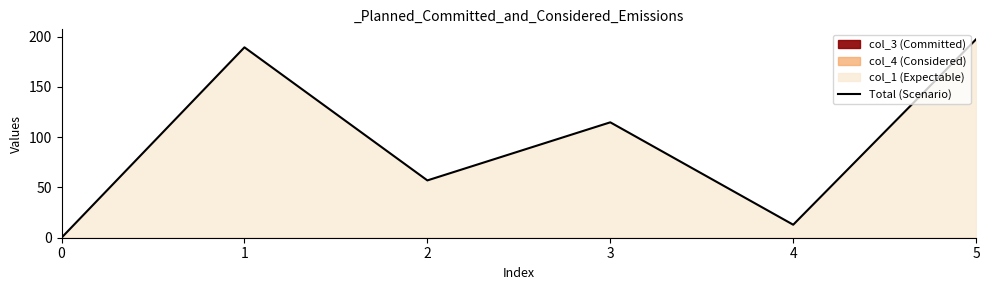

How many points are higher than both their immediate neighbors (excluding endpoints)?

2